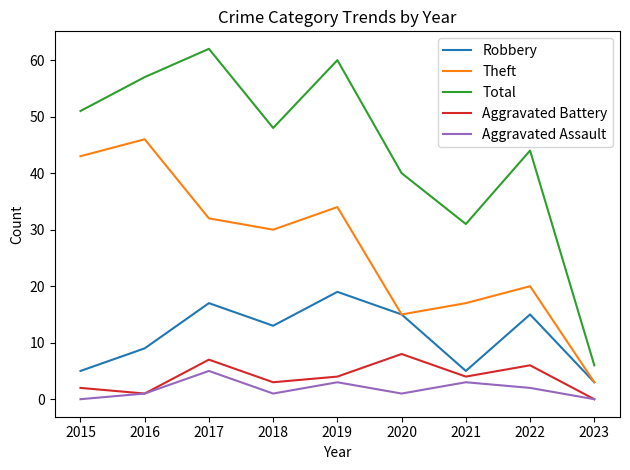

True or false: Robbery and Total intersect in this chart.

False